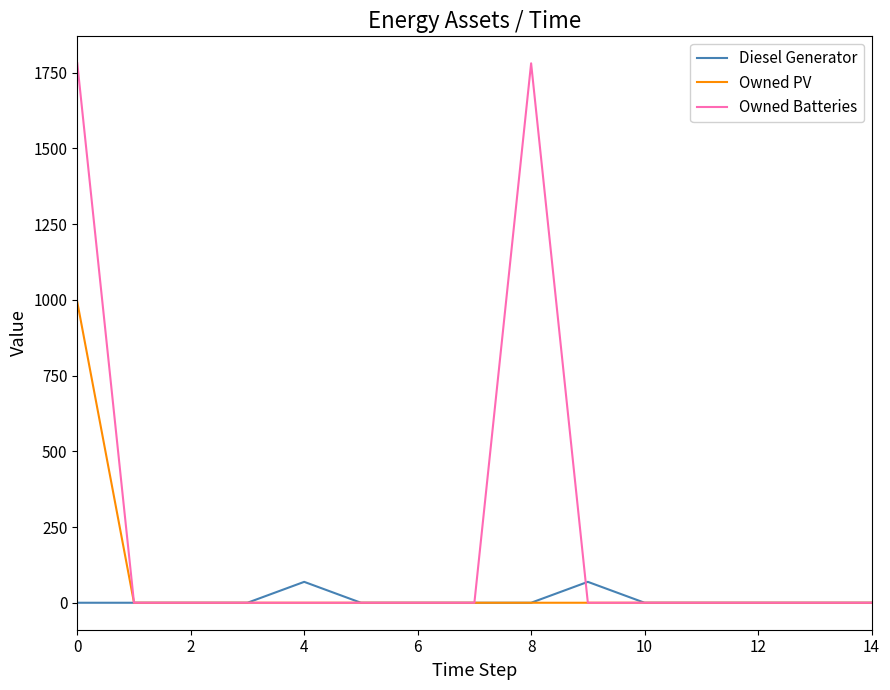

Reading right to left, extract all data points from this chart.

Diesel Generator: 0.0	0.0	0.0	0.0	0.0	69.0	0.0	0.0	0.0	0.0	69.0	0.0	0.0	0.0	0.0
Owned PV: 0.0	0.0	0.0	0.0	0.0	0.0	0.0	0.0	0.0	0.0	0.0	0.0	0.0	0.0	993.0
Owned Batteries: 0.0	0.0	0.0	0.0	0.0	0.0	1781.0	0.0	0.0	0.0	0.0	0.0	0.0	0.0	1781.0